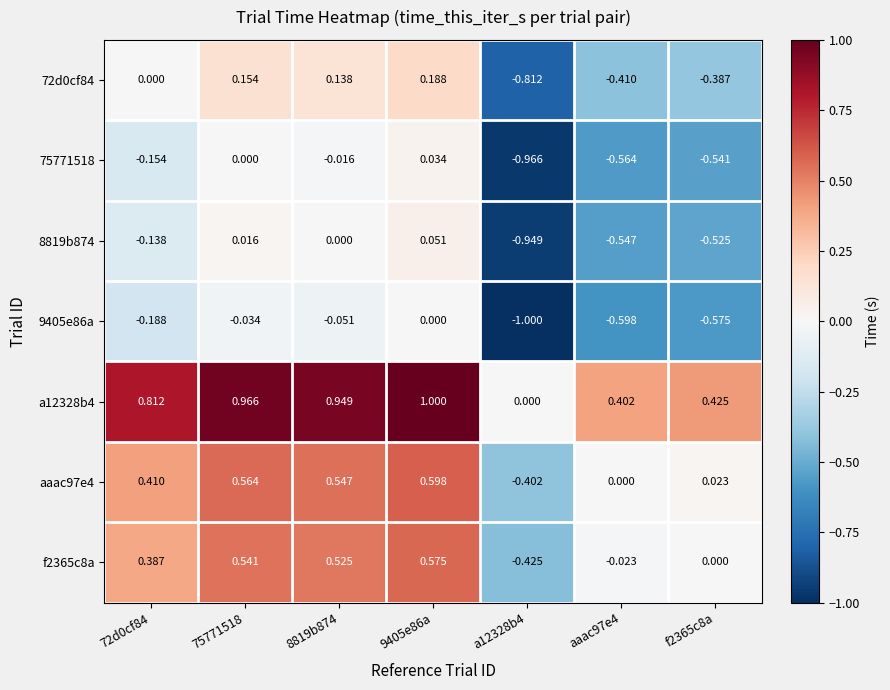

What is the greatest value displayed?

1.0